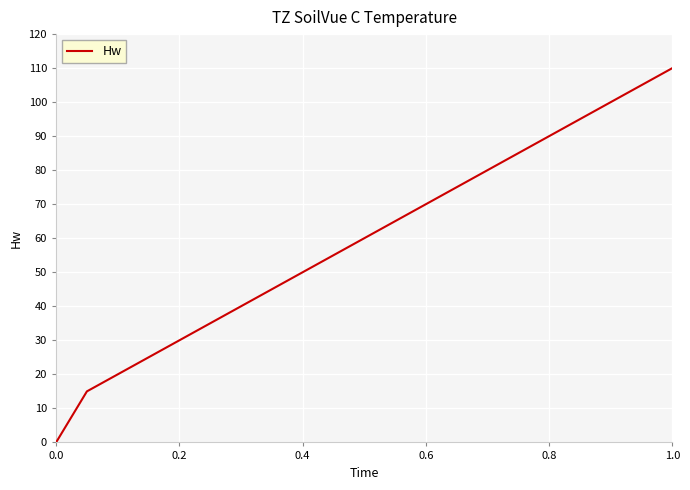

What is the difference between the maximum and minimum values?

110